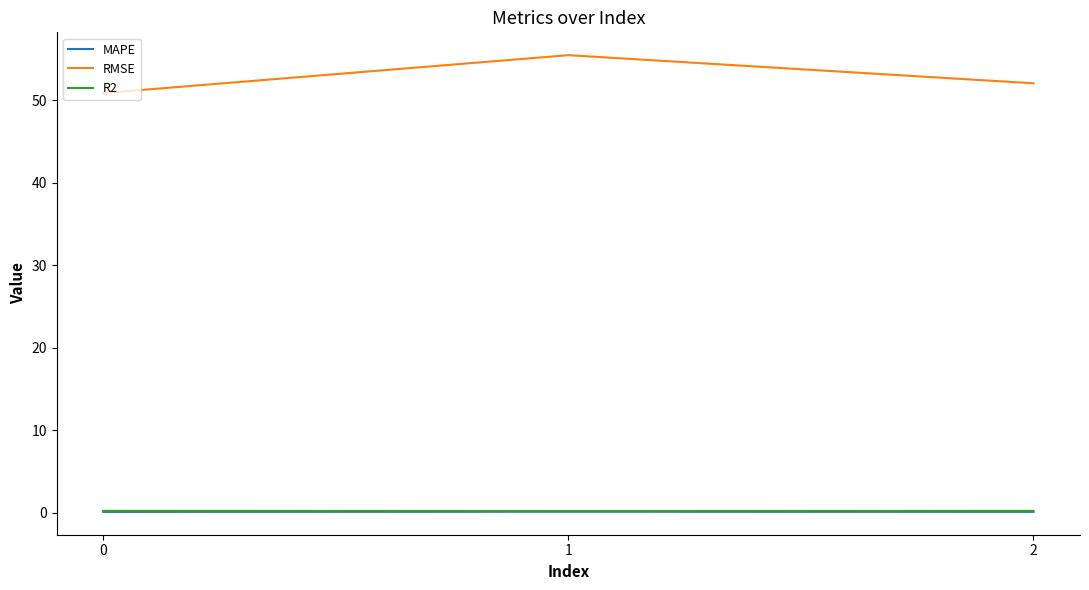

Is it true that MAPE equals 0.1 at 2?

True